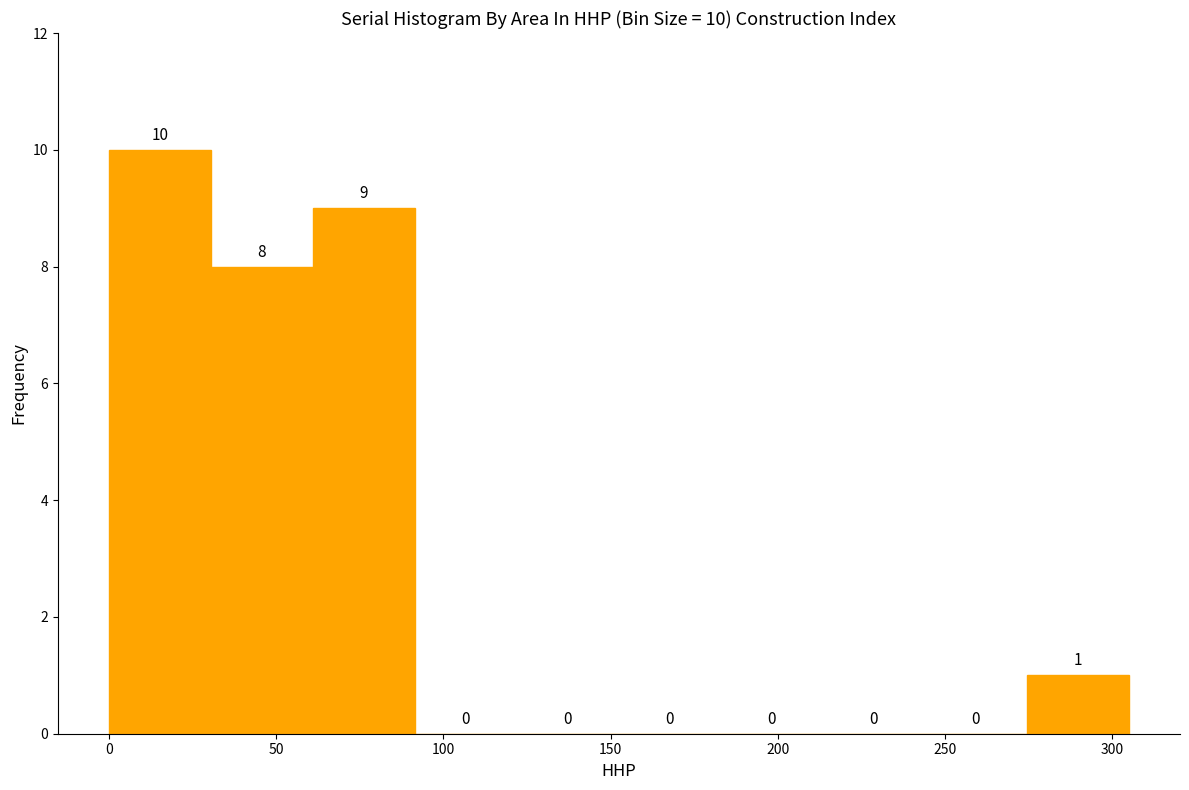

Which range on the x-axis has the tallest bar?

0.0 to 30.5